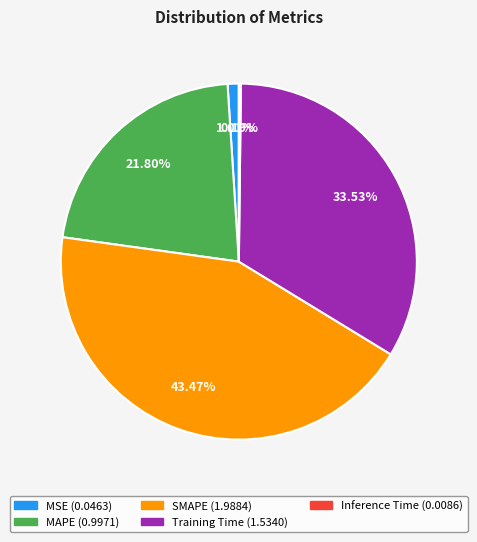

What percentage is NOT represented by SMAPE?

56.5%